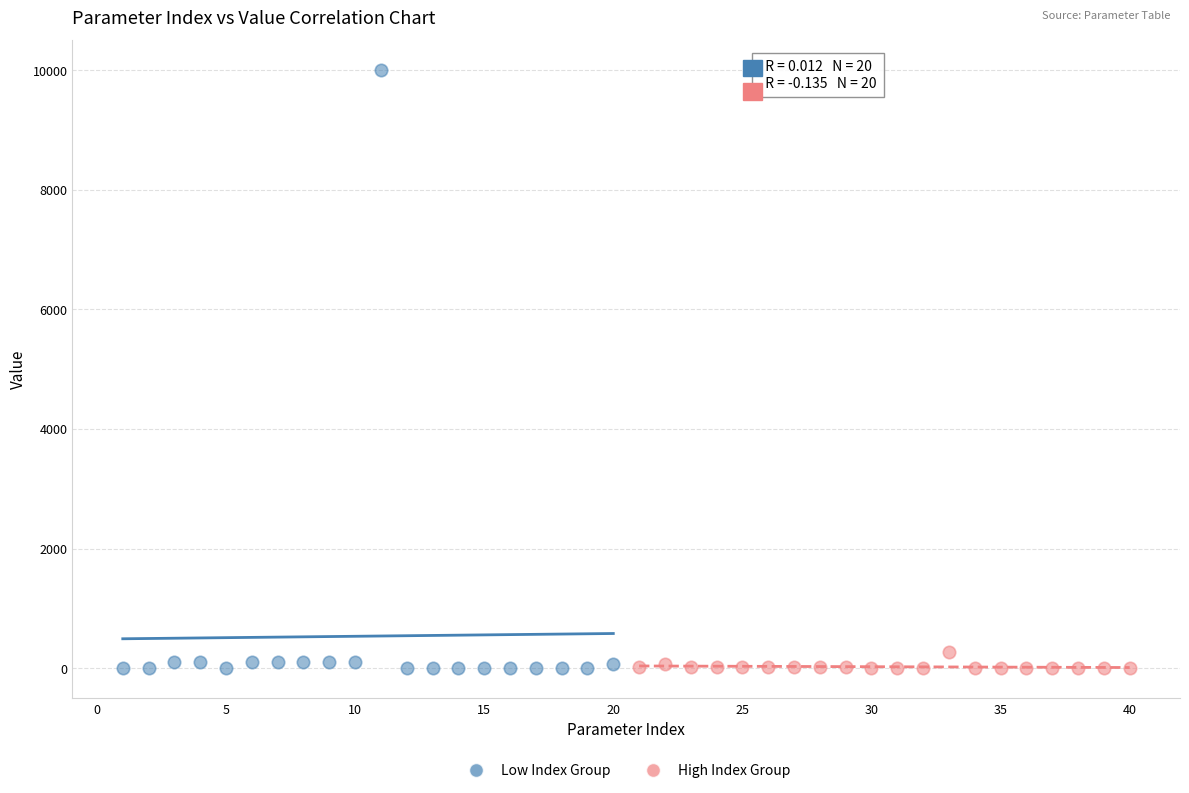

What are all the series names shown in the legend?

Low Index Group, High Index Group